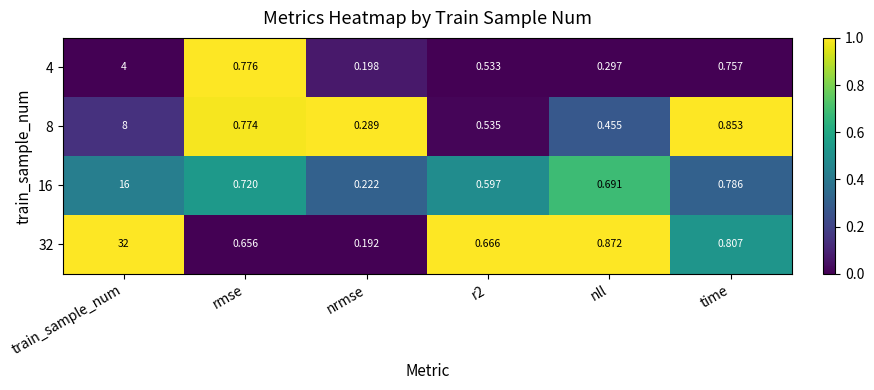

Which series has the largest range (max minus min)?

32